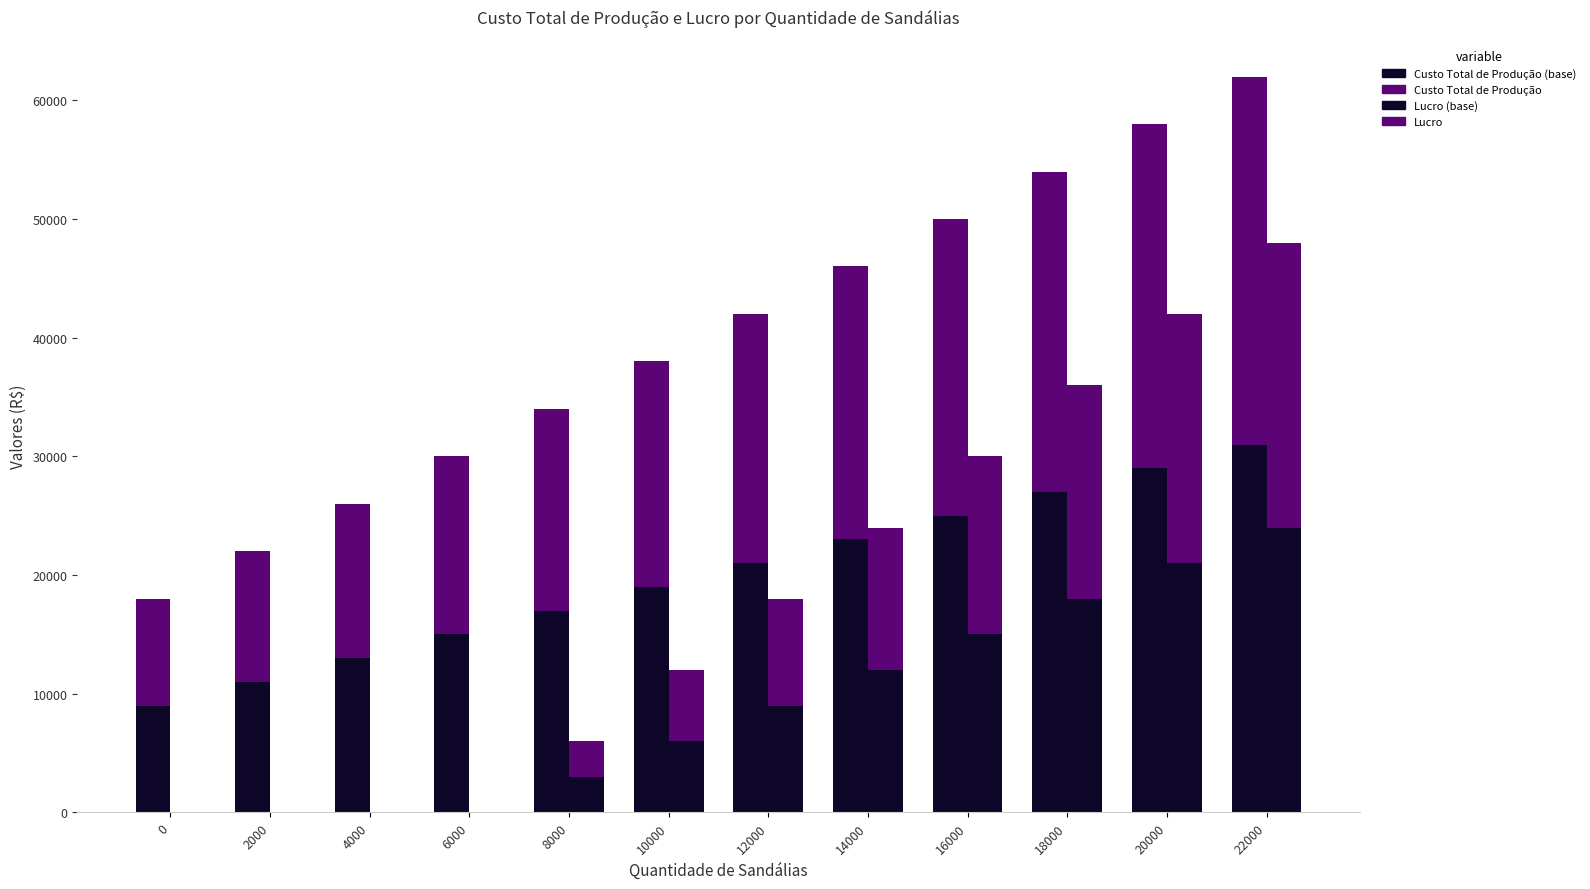

How many bars are there in each group?

4